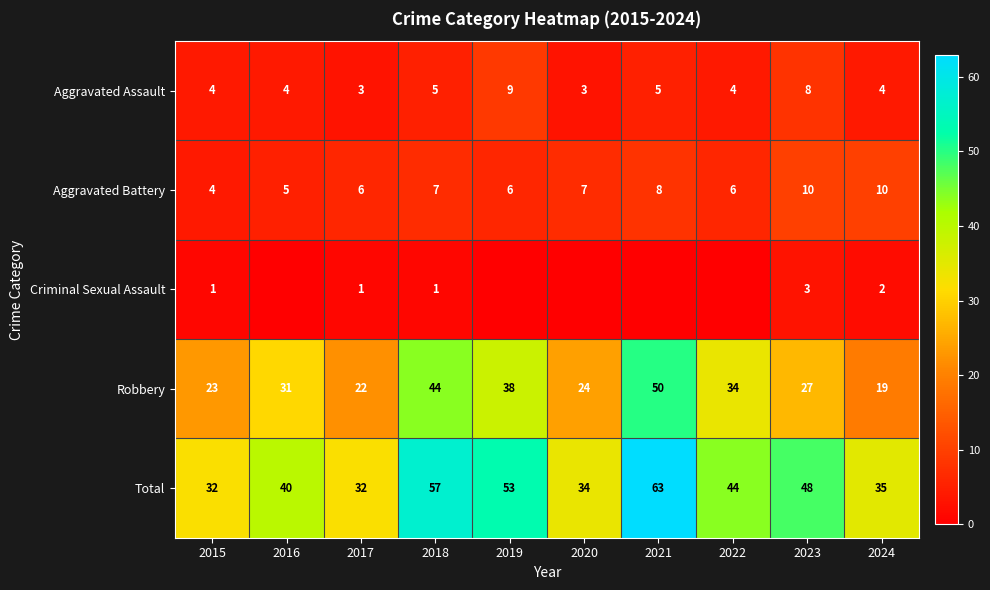

At which label does Robbery reach its minimum?

2024